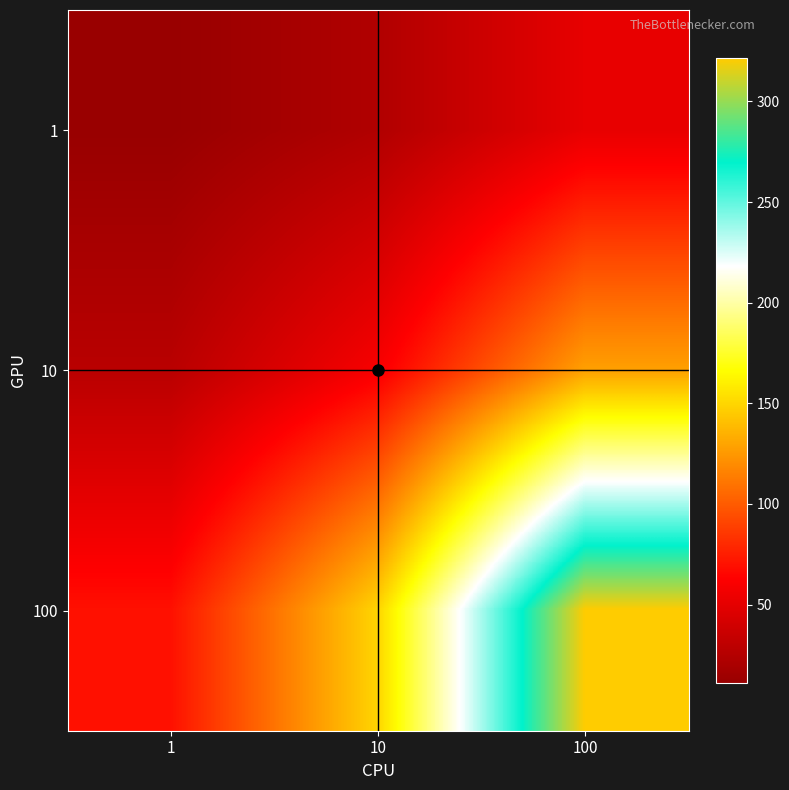

How many distinct data groups are displayed?

3